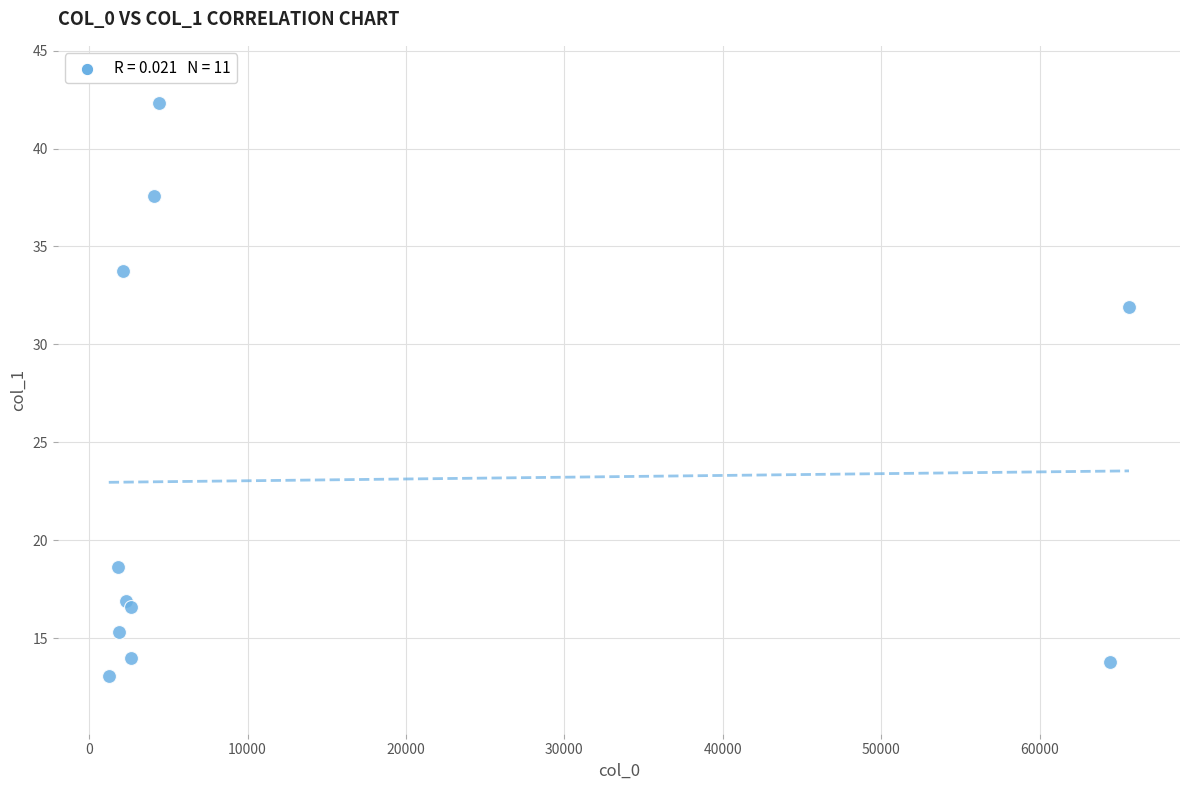

What Y value in the scatter plot is closest to 27?

31.9